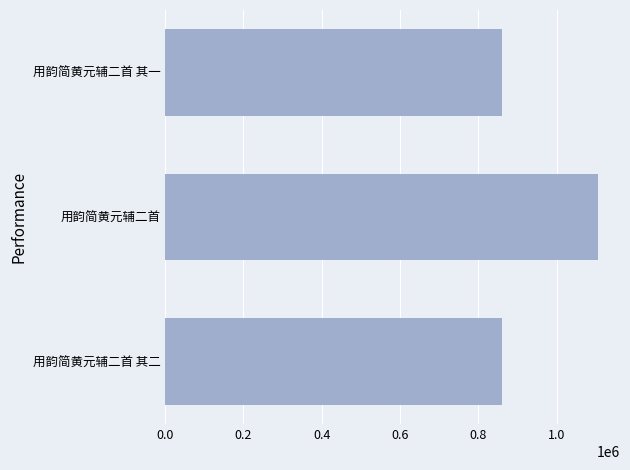

What is the change in value from 用韵简黄元辅二首 to 用韵简黄元辅二首 其二?

-246331